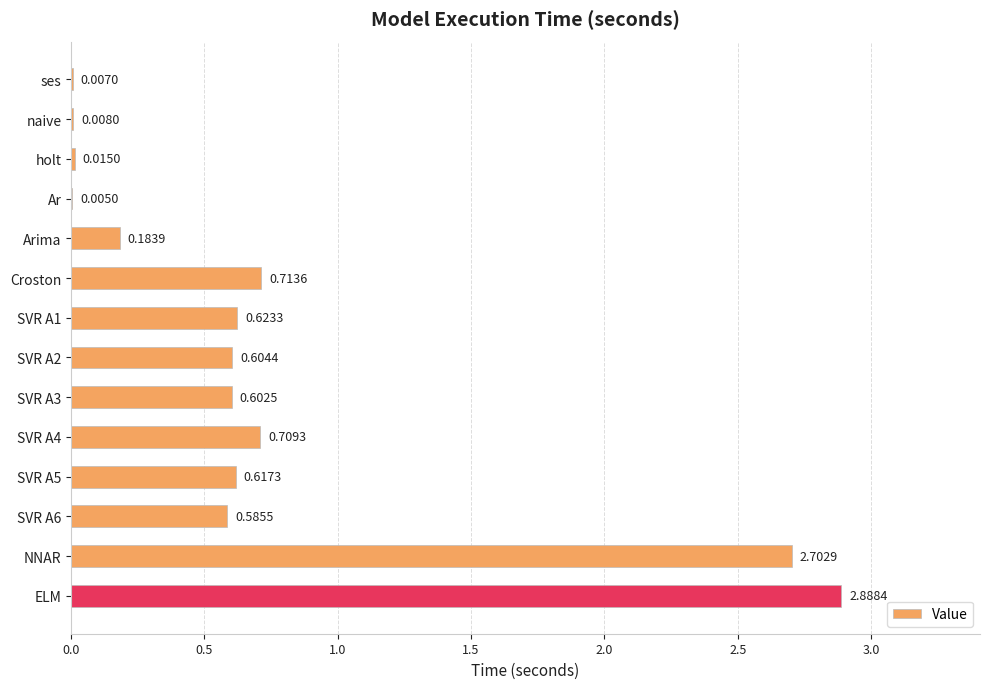

Which label corresponds to the largest value in the chart?

ELM